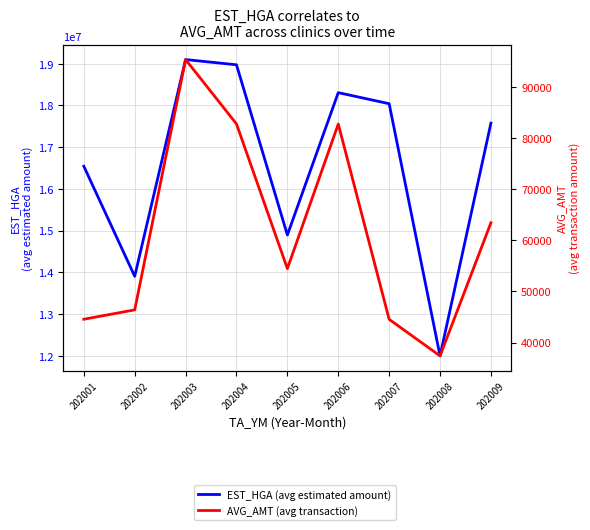

What is the sum of all AVG_AMT (avg transaction) values?

551784.6